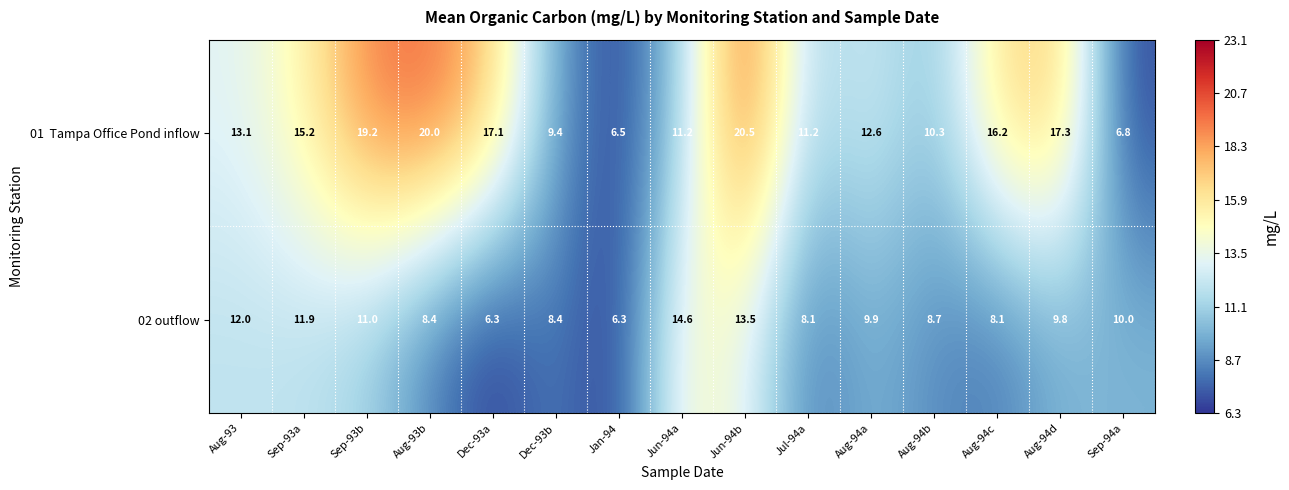

What is the maximum value for 02 outflow?

14.6